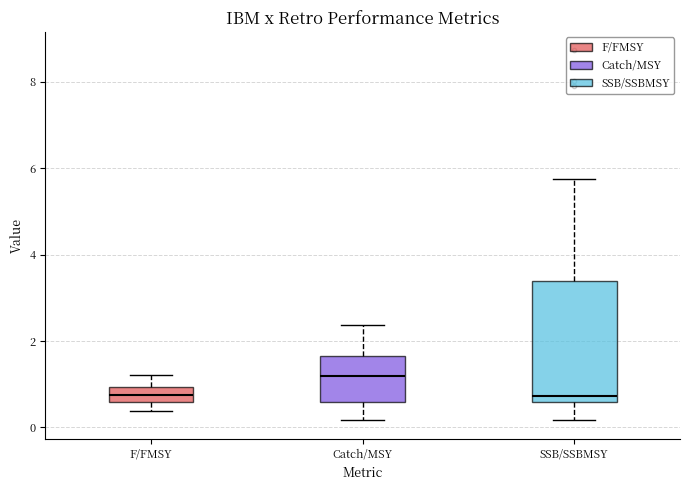

Reading left to right, read every box against the y-axis: the position of its median line, the range the box covers, and the ends of its whiskers. The values are not printed on the chart, so give them approximately, as read against the axis.

F/FMSY: median 0.8, box 0.6 to 1.0, whiskers 0.4 to 1.2
Catch/MSY: median 1.2, box 0.6 to 1.6, whiskers 0.2 to 2.4
SSB/SSBMSY: median 0.8, box 0.6 to 3.4, whiskers 0.2 to 5.8